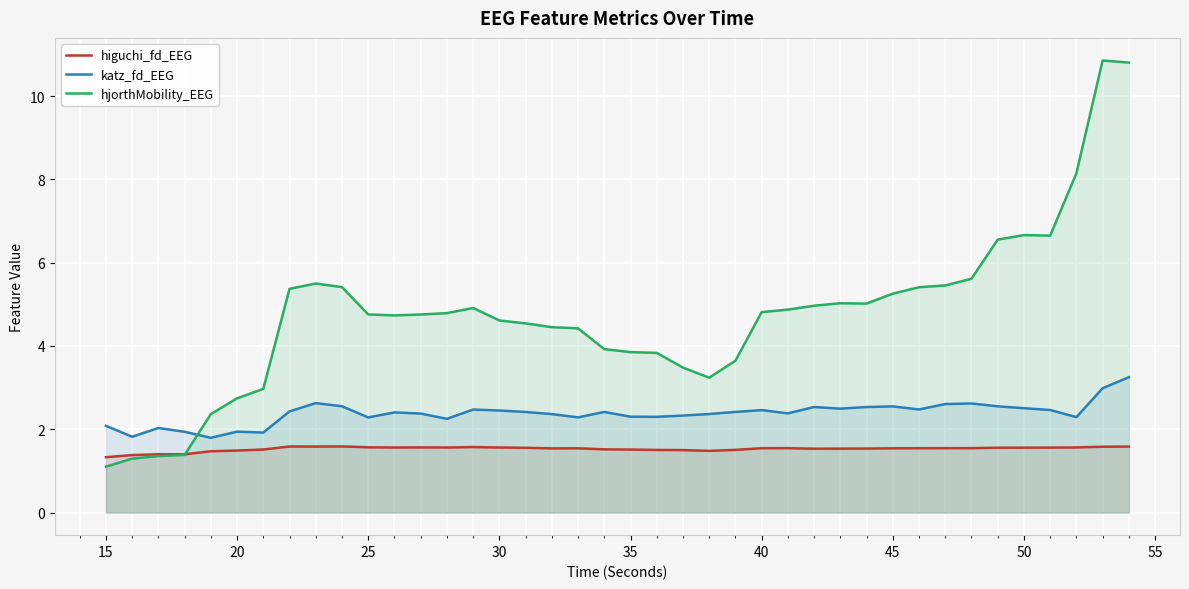

What is the minimum value shown in the chart?

1.1